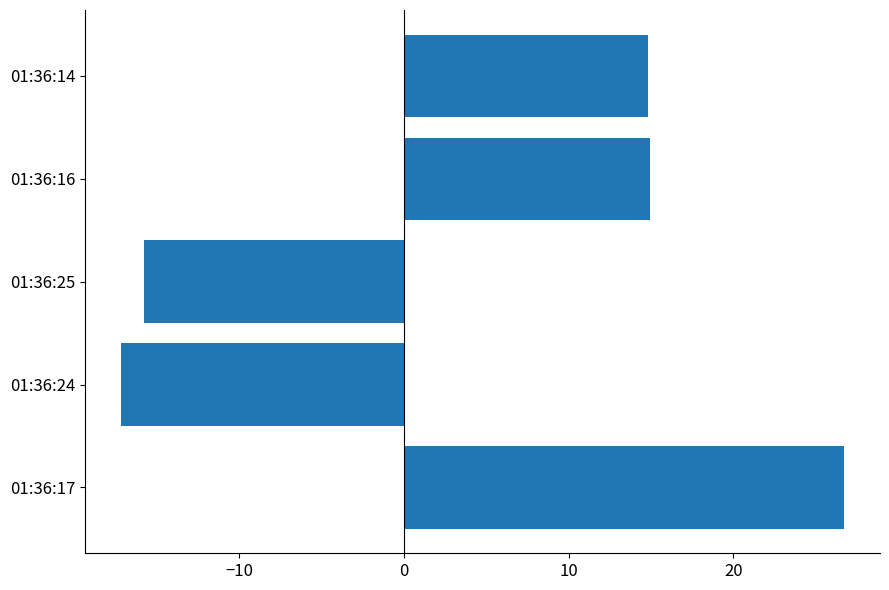

The value at 01:36:25 is -9.6. True or false?

False